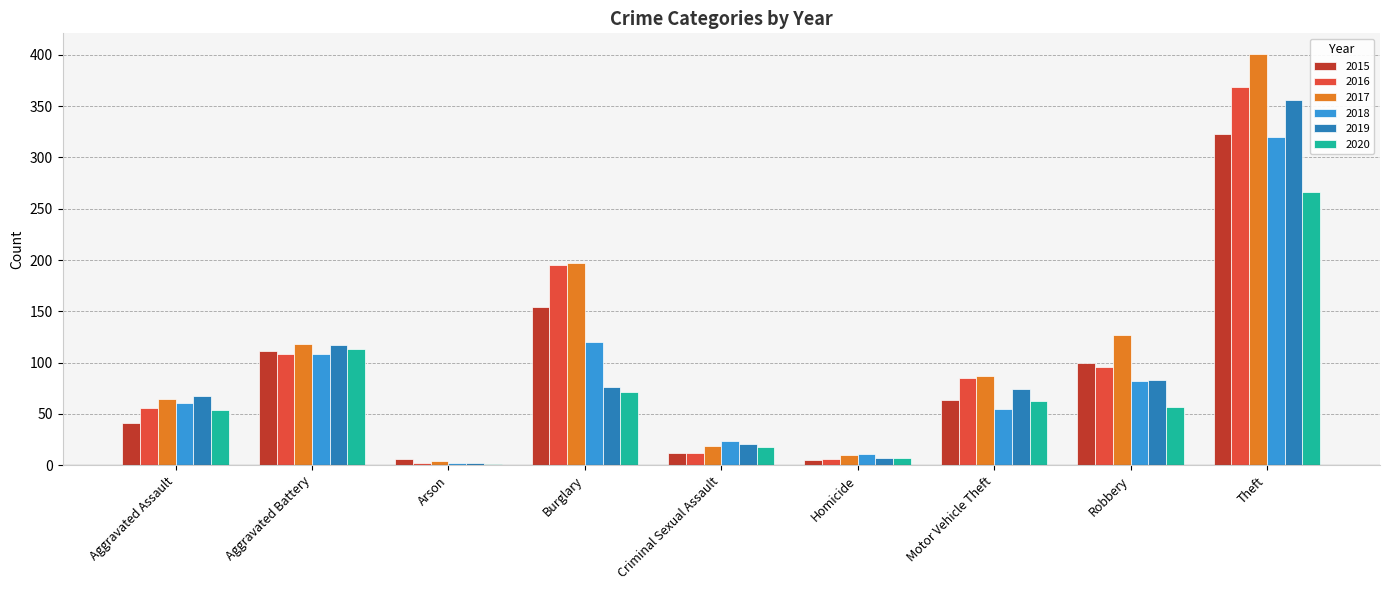

What value does the 2019 series have at Burglary?

76